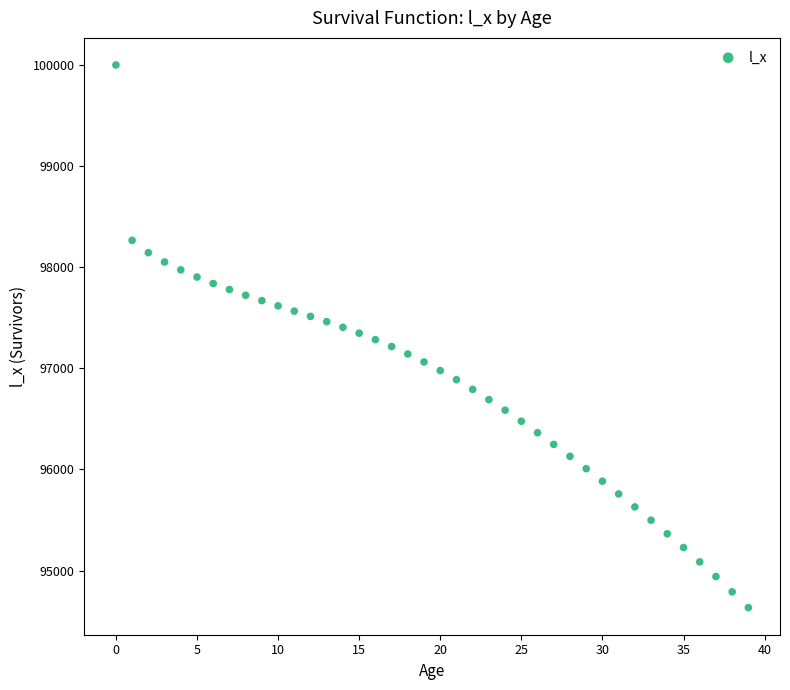

What is the range of Y values (max minus min)?

5366